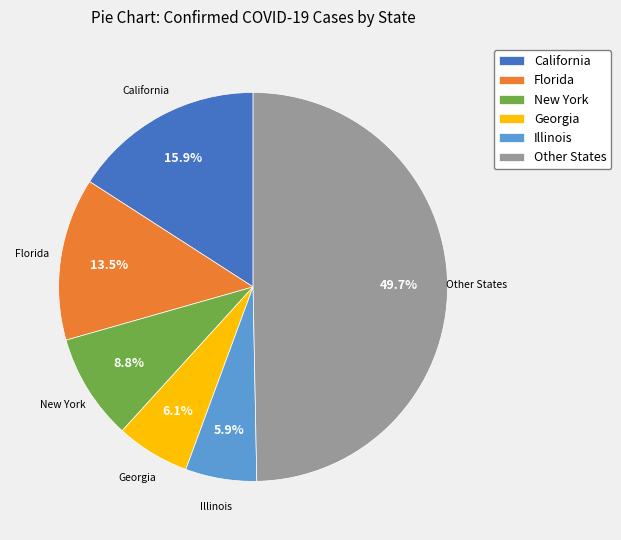

Between Illinois and Other States, which is larger?

Other States